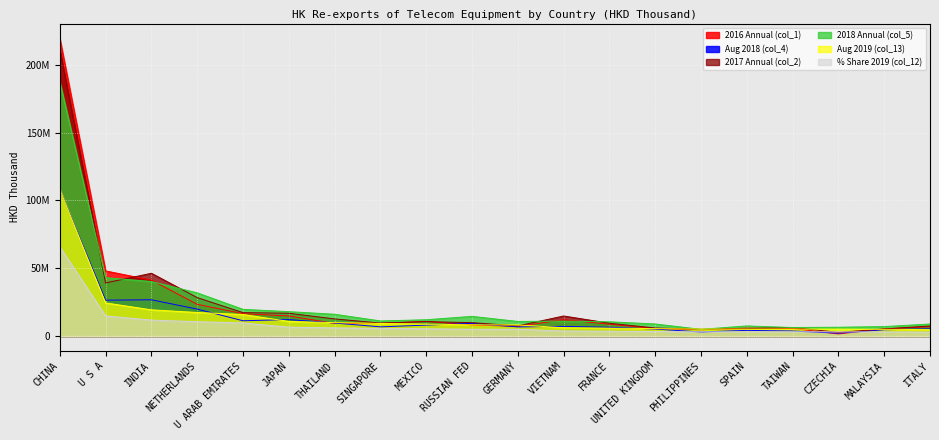

At which category is the sum across all series the highest?

CHINA